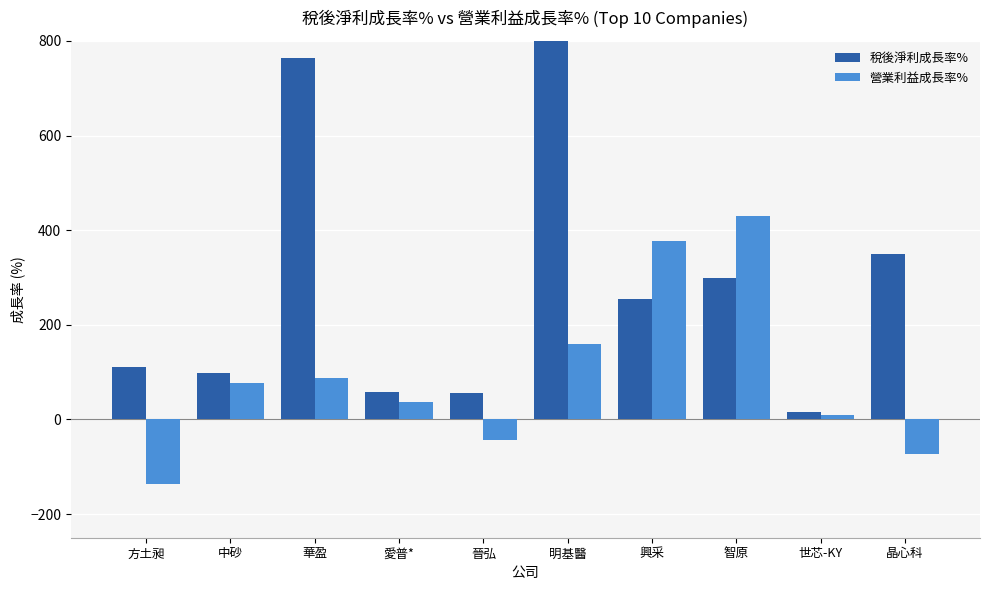

Reading right to left, what are all the values shown in this chart?

稅後淨利成長率%: 349.8	15.7	298.2	254.0	1238.7	55.4	59.0	764.0	98.1	111.5
營業利益成長率%: -72.3	9.3	430.1	376.2	158.9	-43.0	36.0	87.8	76.5	-135.8